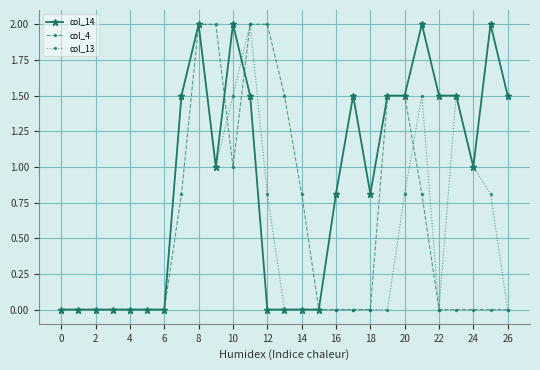

True or false: col_14 has more than 2 interior local peaks.

True